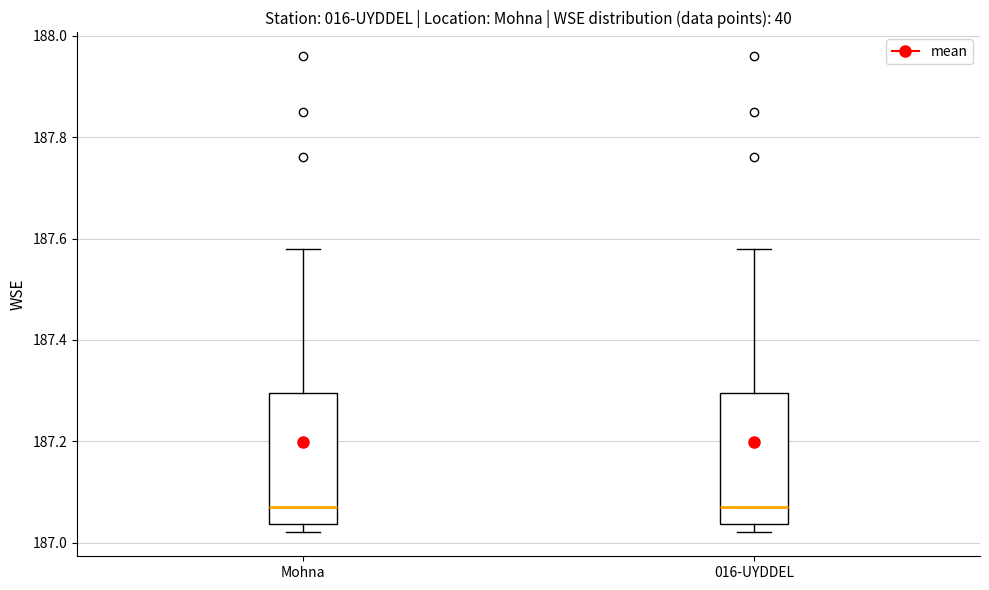

Reading left to right, transcribe this box plot: for each box, give where its median line is, the range the box spans, and where its two whiskers end, as read against the y-axis. The values are not printed on the chart, so give them approximately, as read against the axis.

Mohna: median 187.08, box 187.04 to 187.30, whiskers 187.02 to 187.58
016-UYDDEL: median 187.08, box 187.04 to 187.30, whiskers 187.02 to 187.58